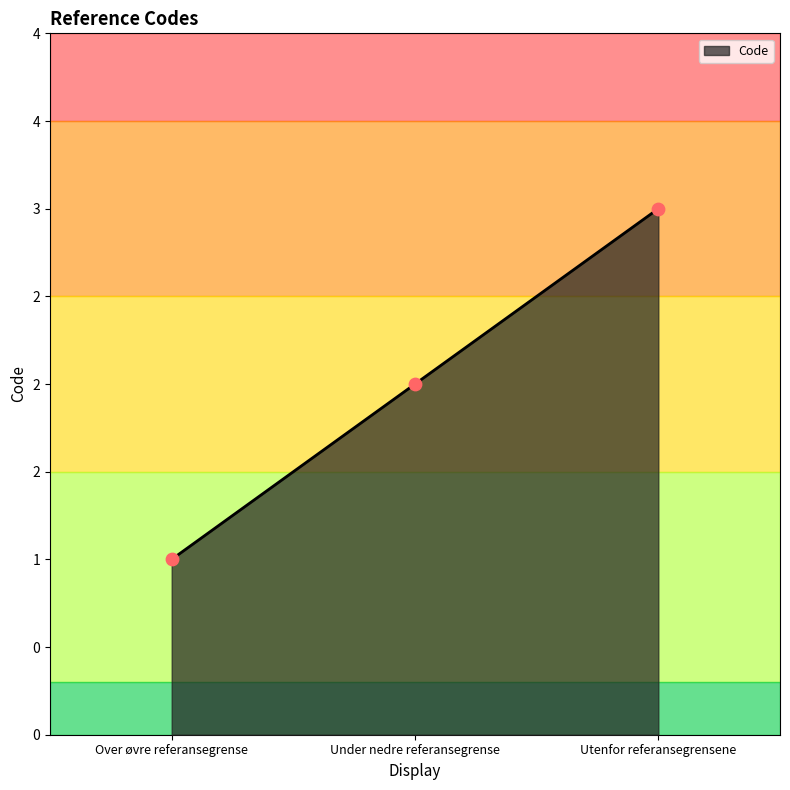

Between Utenfor referansegrensene and Over øvre referansegrense, which is larger?

Utenfor referansegrensene